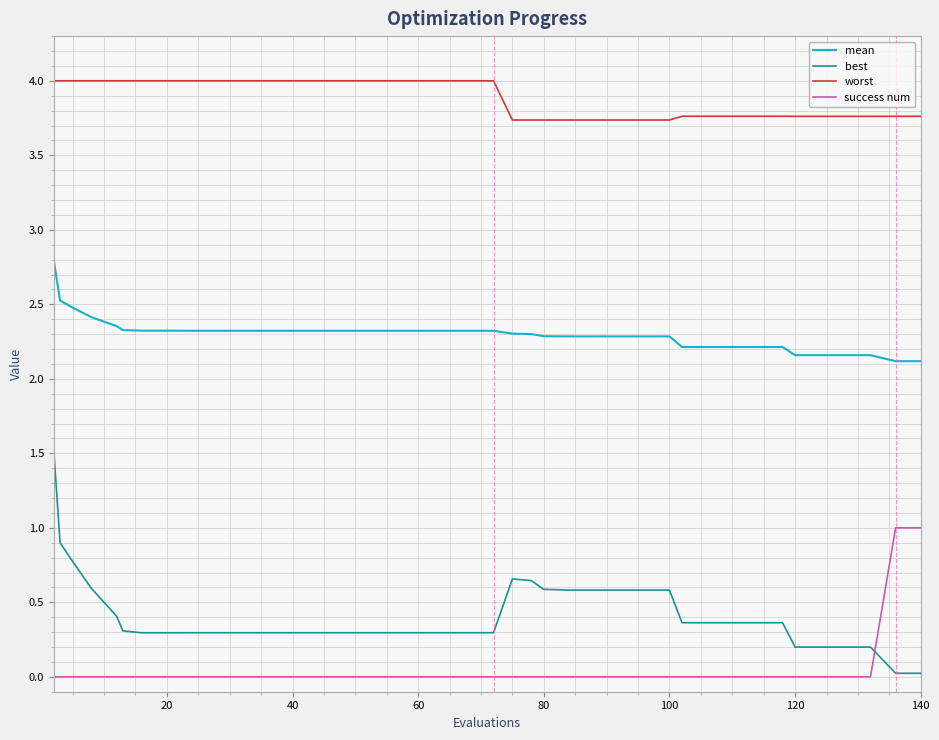

Does the chart display data point markers on the line(s)?

No